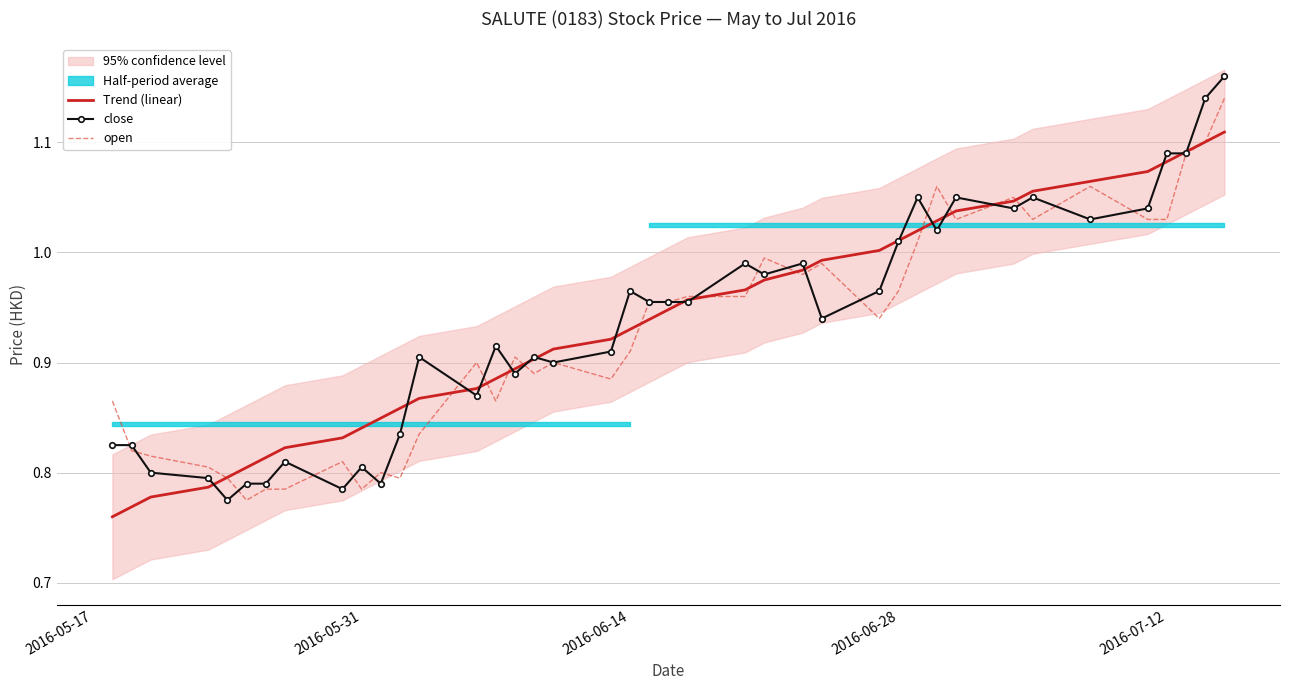

The value of open at 26 is 0.7. True or false?

False